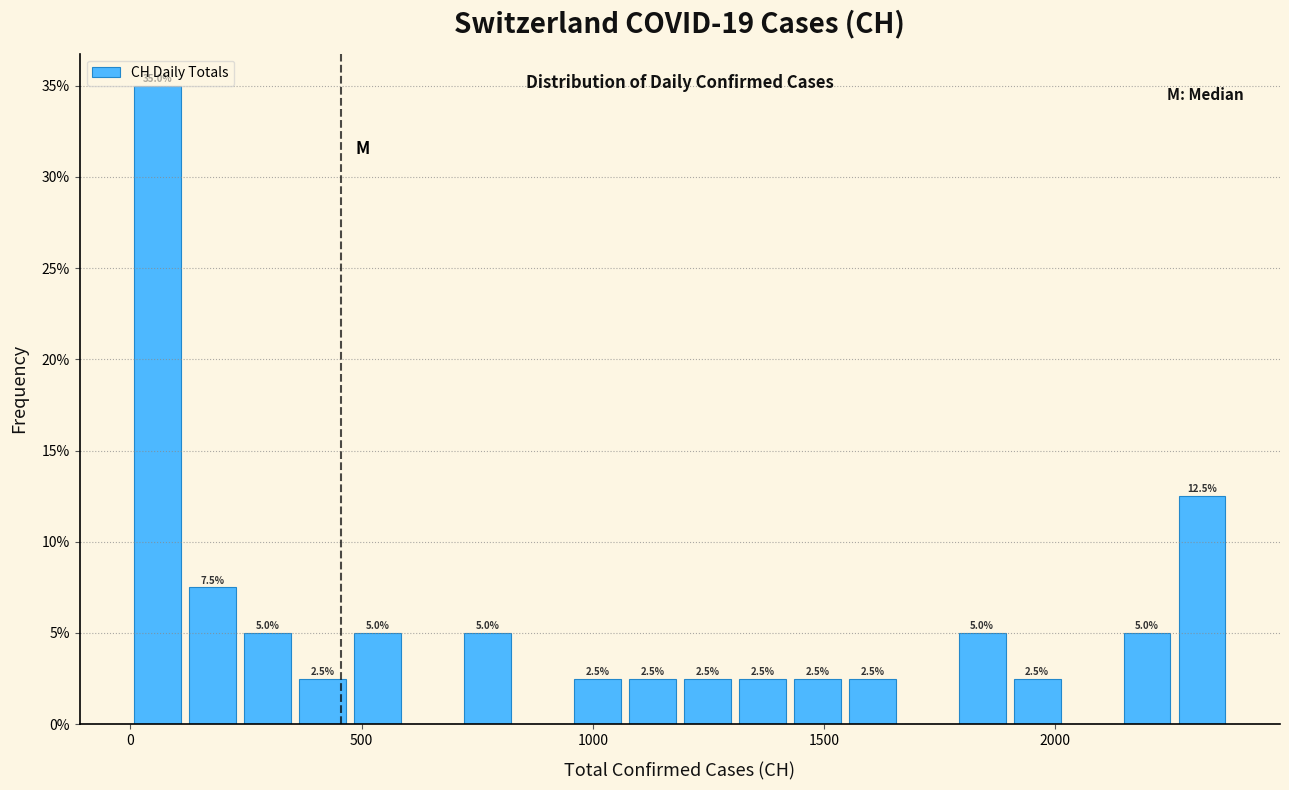

Read against the x-axis, roughly where is the centre of the tallest bar?

50